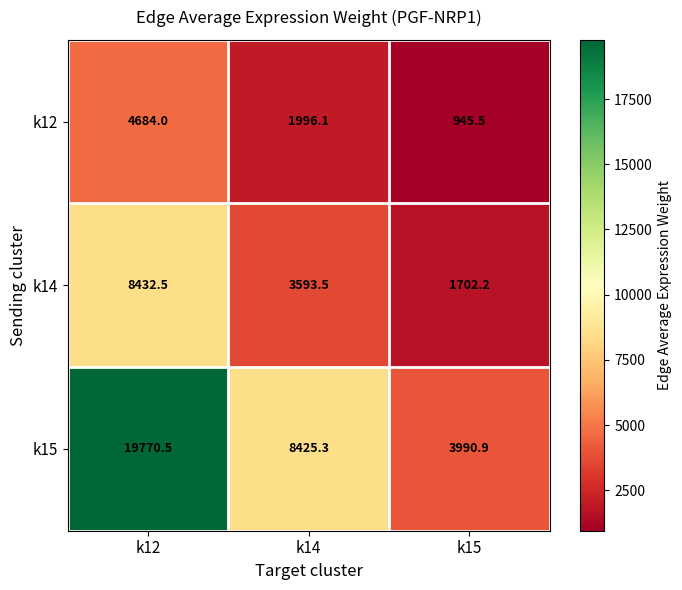

How many values in the k12 series exceed 1996?

2